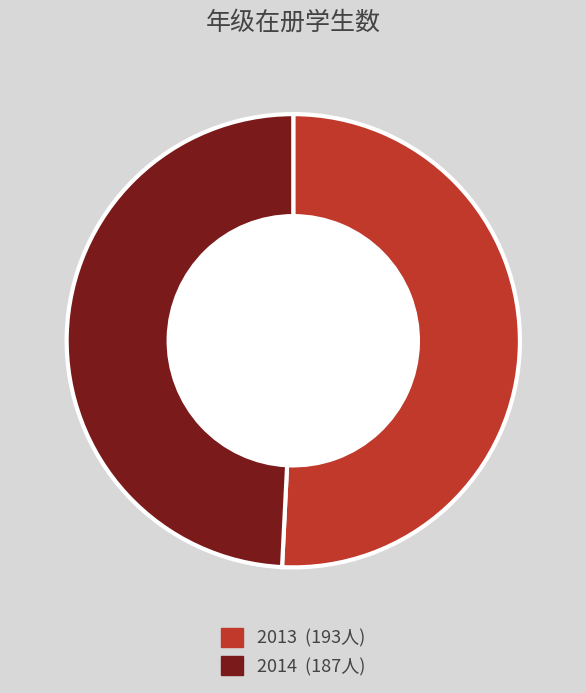

How many slices are in this pie chart?

2